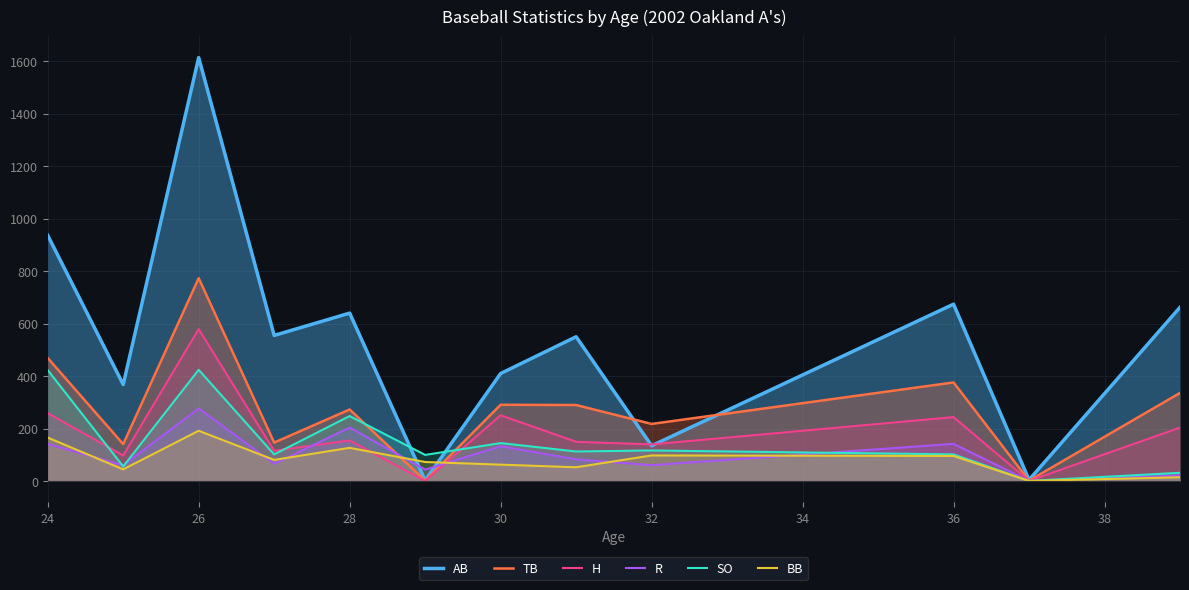

What is the lowest value of the BB series?

1